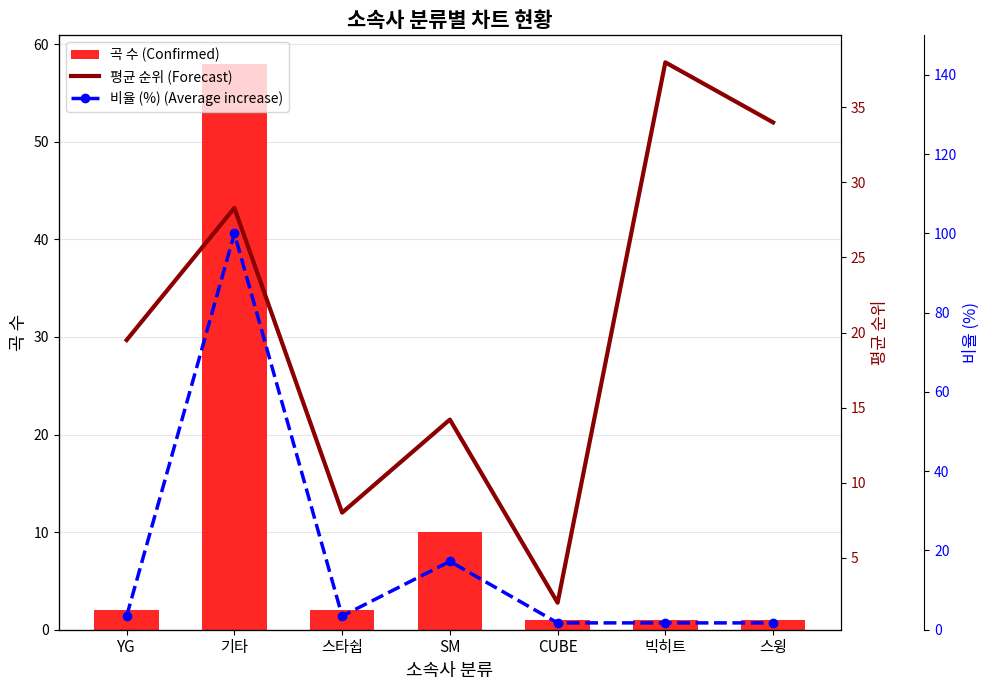

What is the highest value of the 평균 순위 (Forecast) series?

38.0